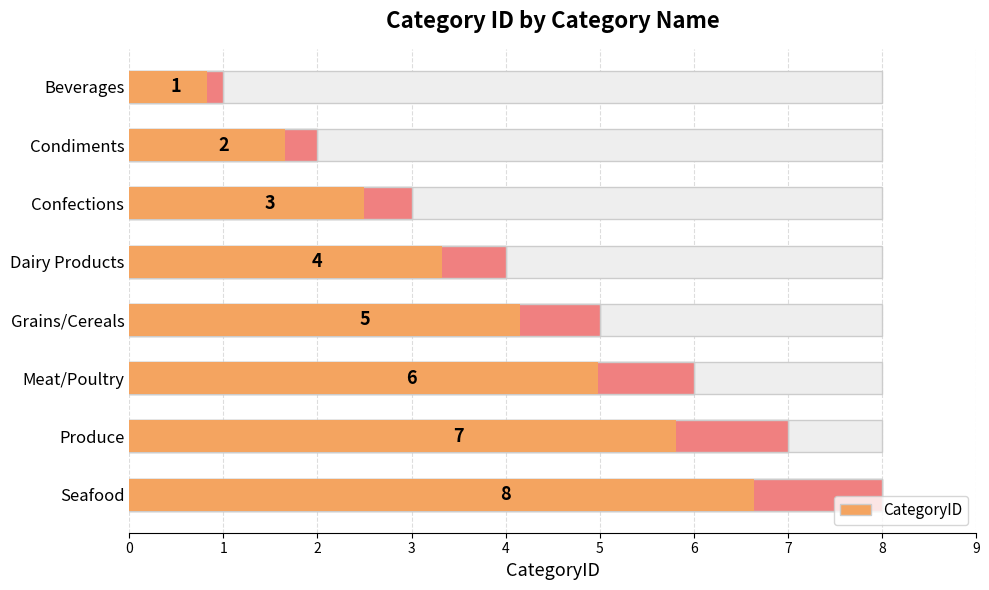

Approximately how many times larger is the value at Meat/Poultry compared to Grains/Cereals?

1.2